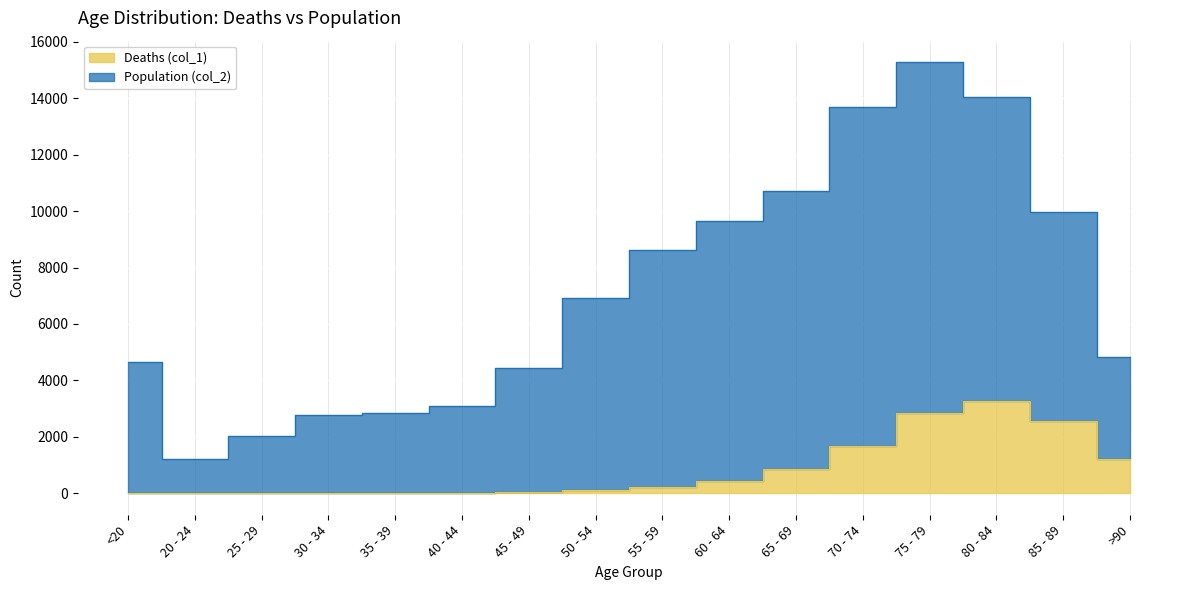

Which series has the largest total across all categories?

Population (col_2)